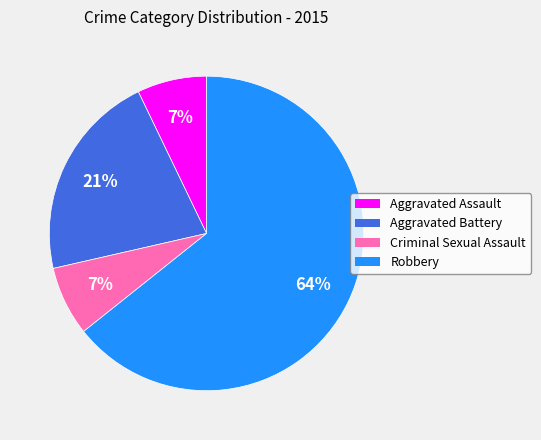

Is it true that Aggravated Assault is 7% of the pie?

True